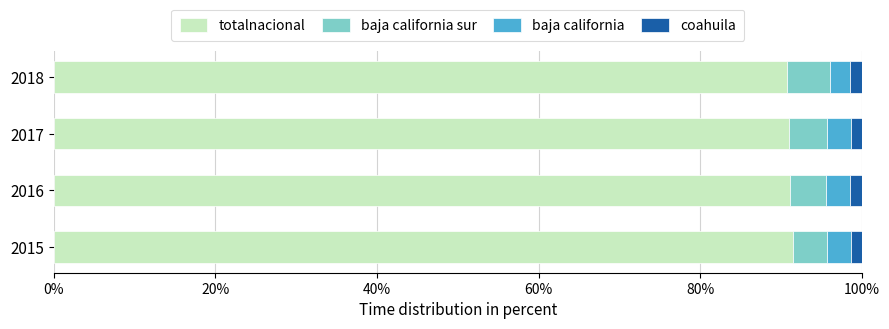

What are all the series names shown in the legend?

totalnacional, baja california sur, baja california, coahuila